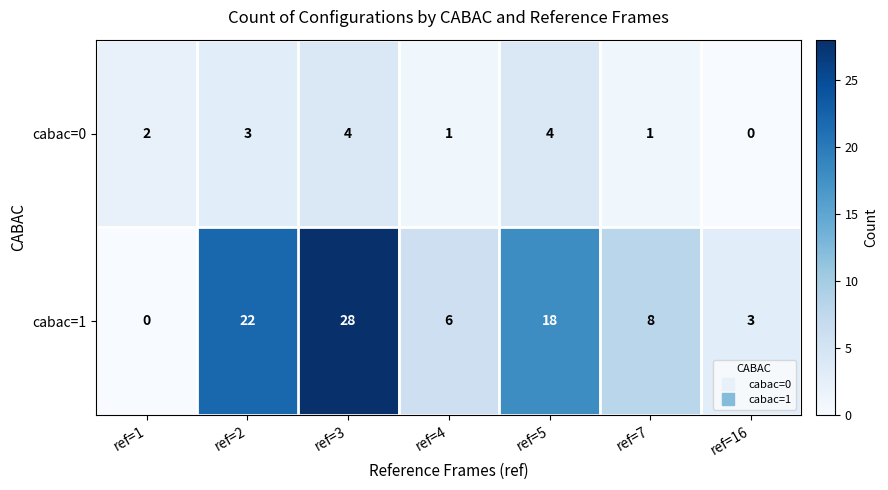

Which series has the largest range (max minus min)?

cabac=1